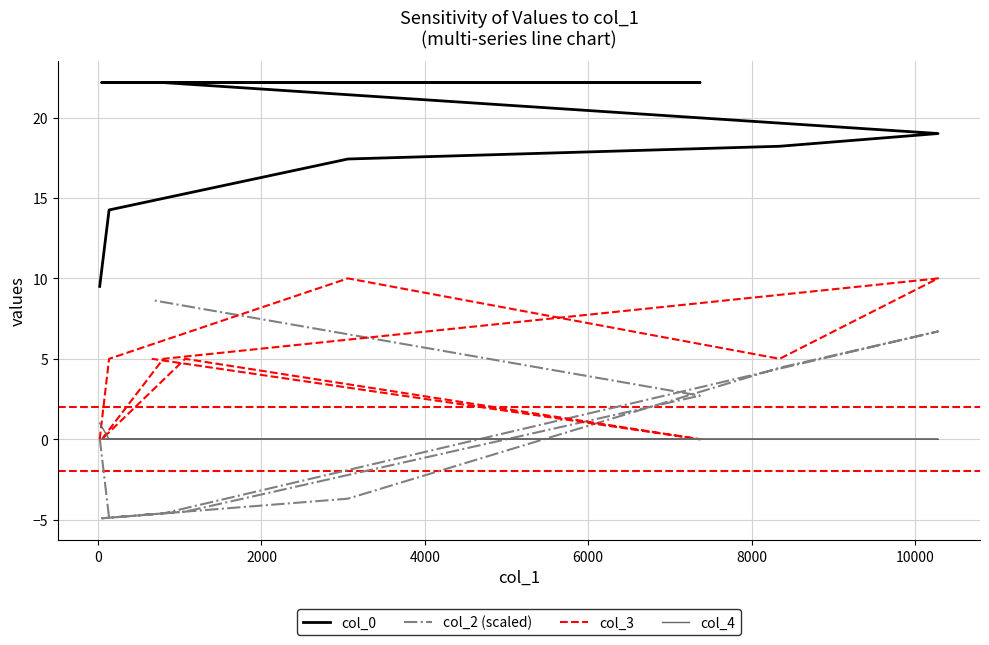

How many data points does each series have?

10